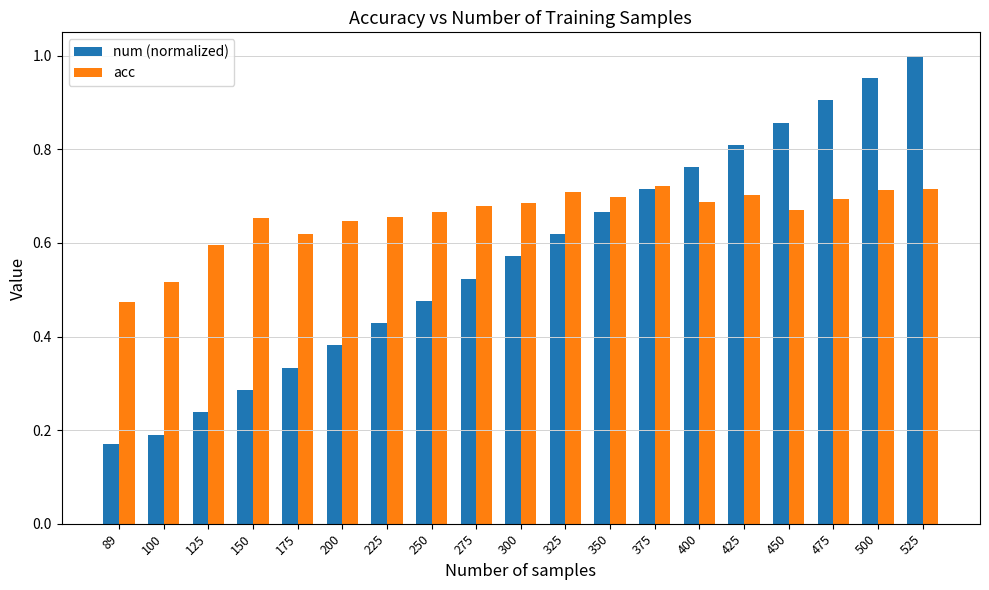

Rank the series at 475 from highest to lowest value.

num (normalized), acc